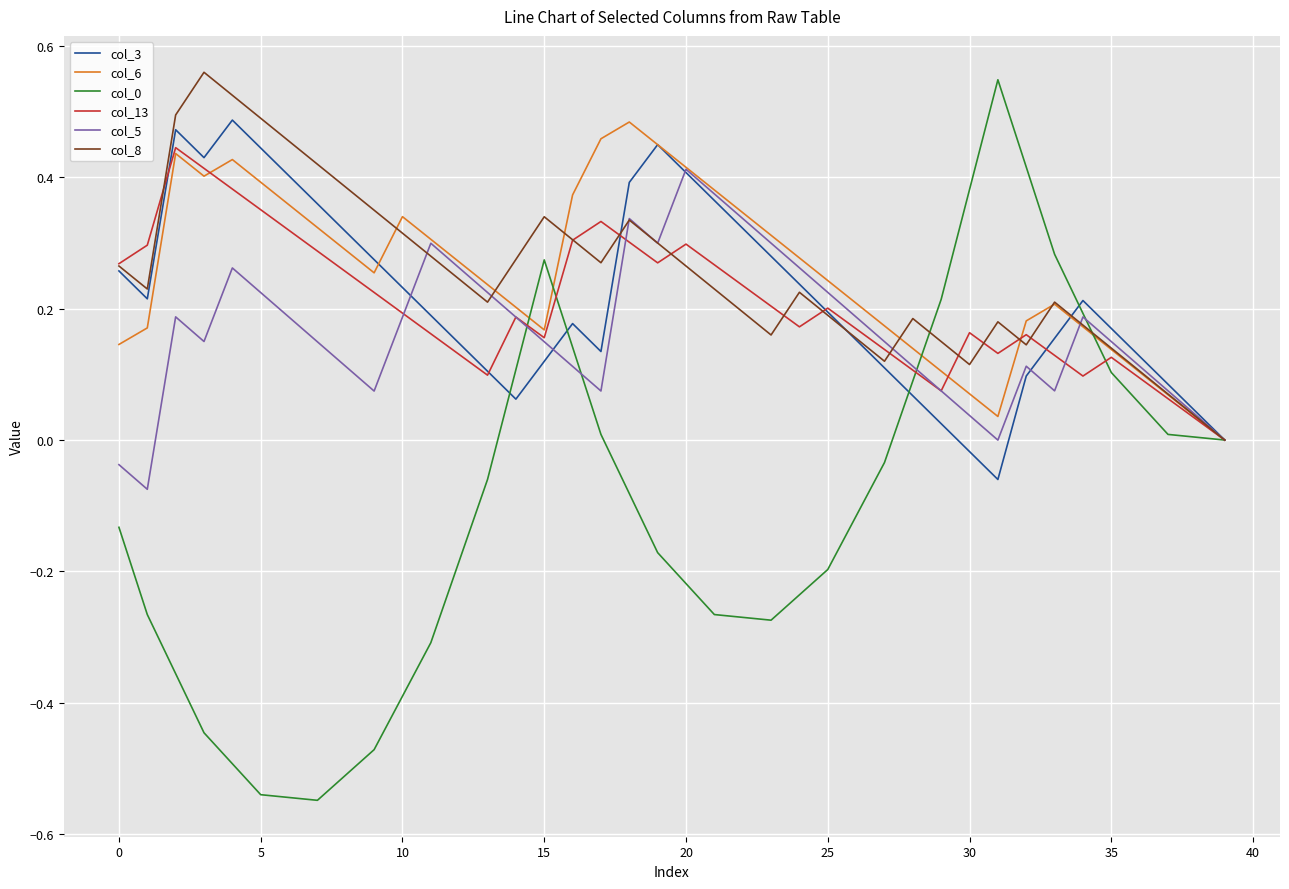

What is the difference between the maximum and minimum values in the col_5 series?

0.5